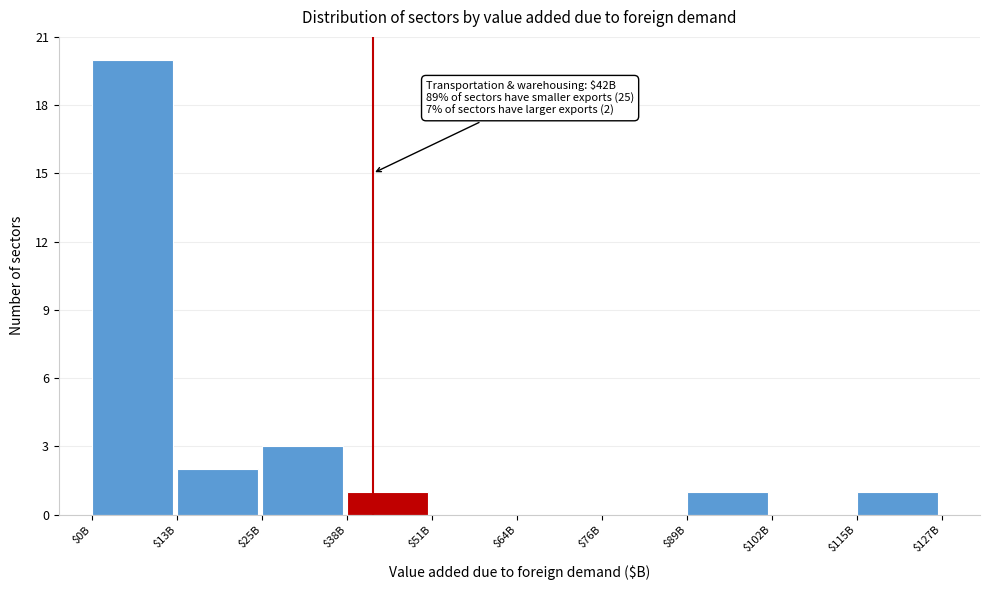

The chart shows a value of 0 at $102B. True or false?

True